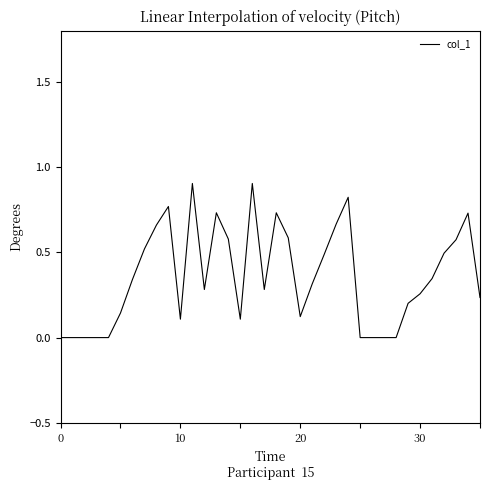

What is the difference between the maximum and minimum values?

0.9